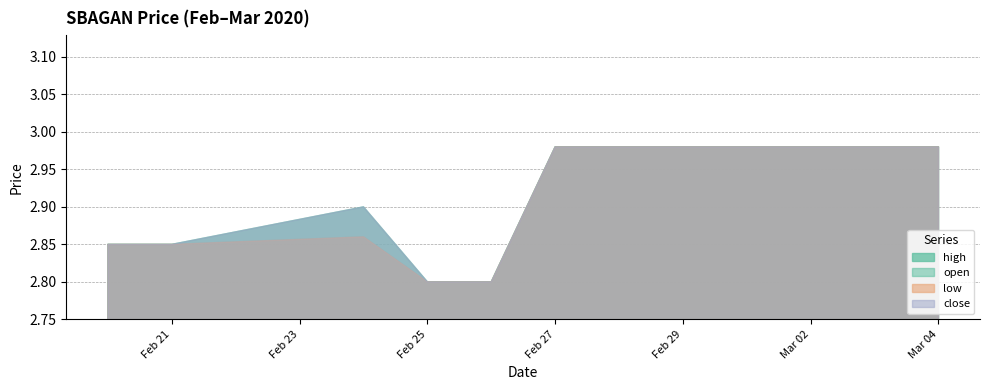

True or false: low has a value of 3.7 at 2020-02-21.

False